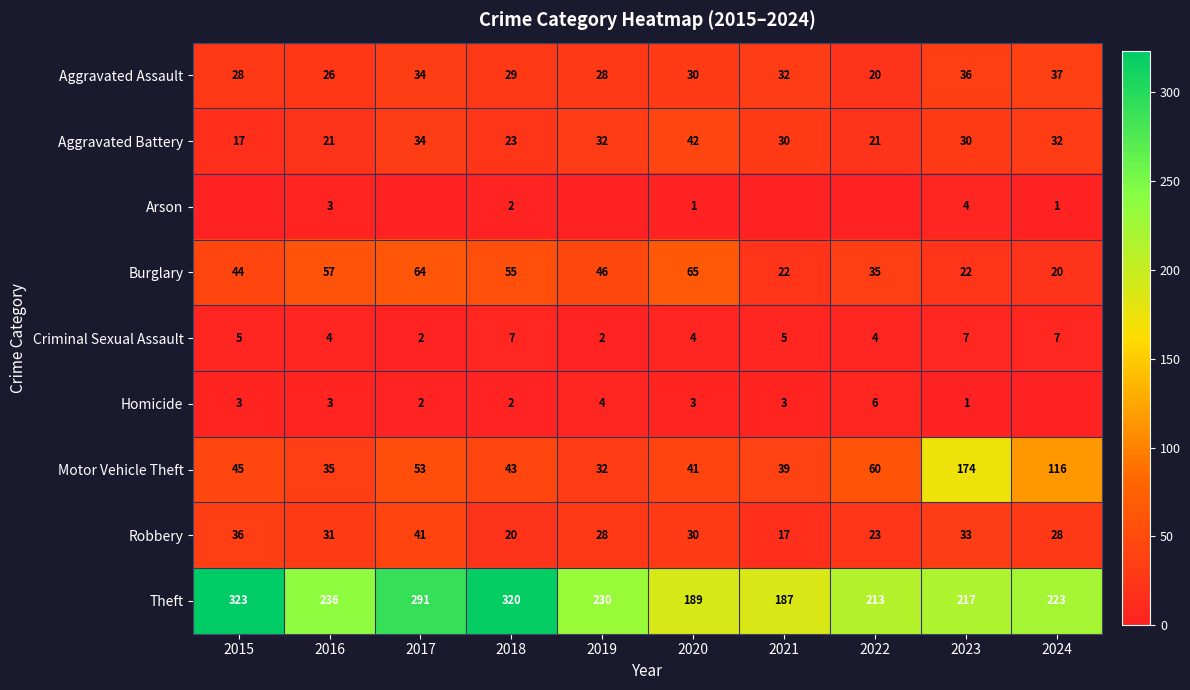

Where does the Burglary series first go above 46?

2016